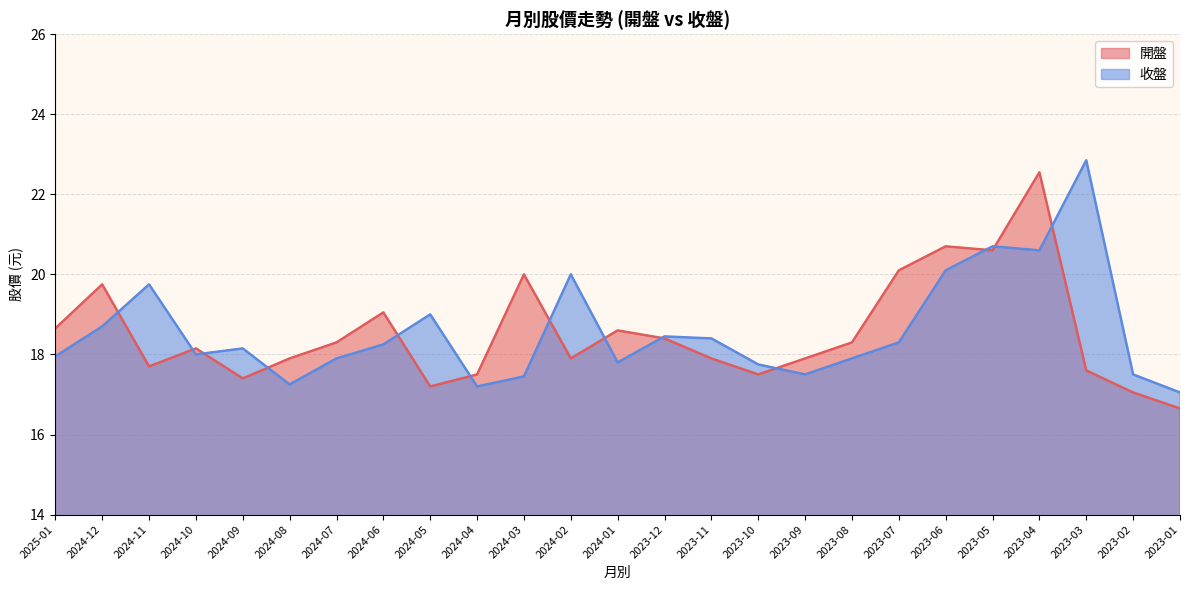

What is the minimum value shown in the chart?

16.6